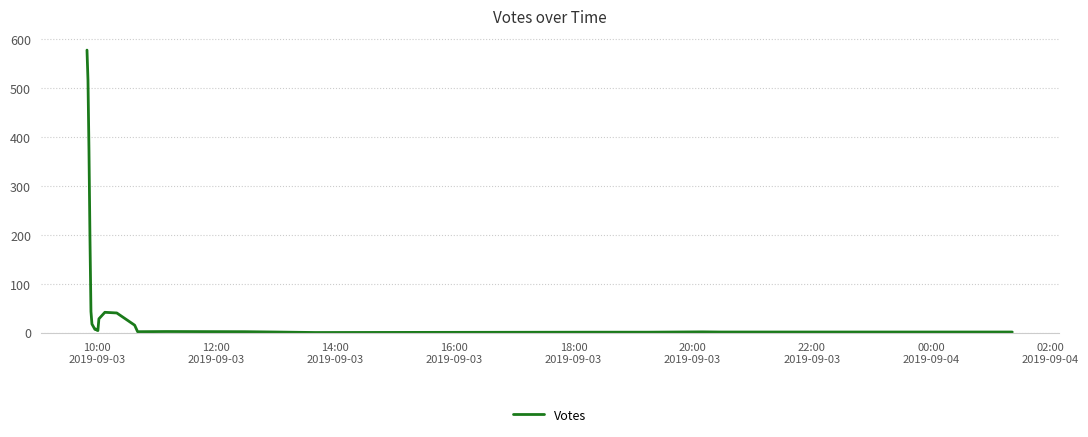

What is the greatest value displayed?

578.0